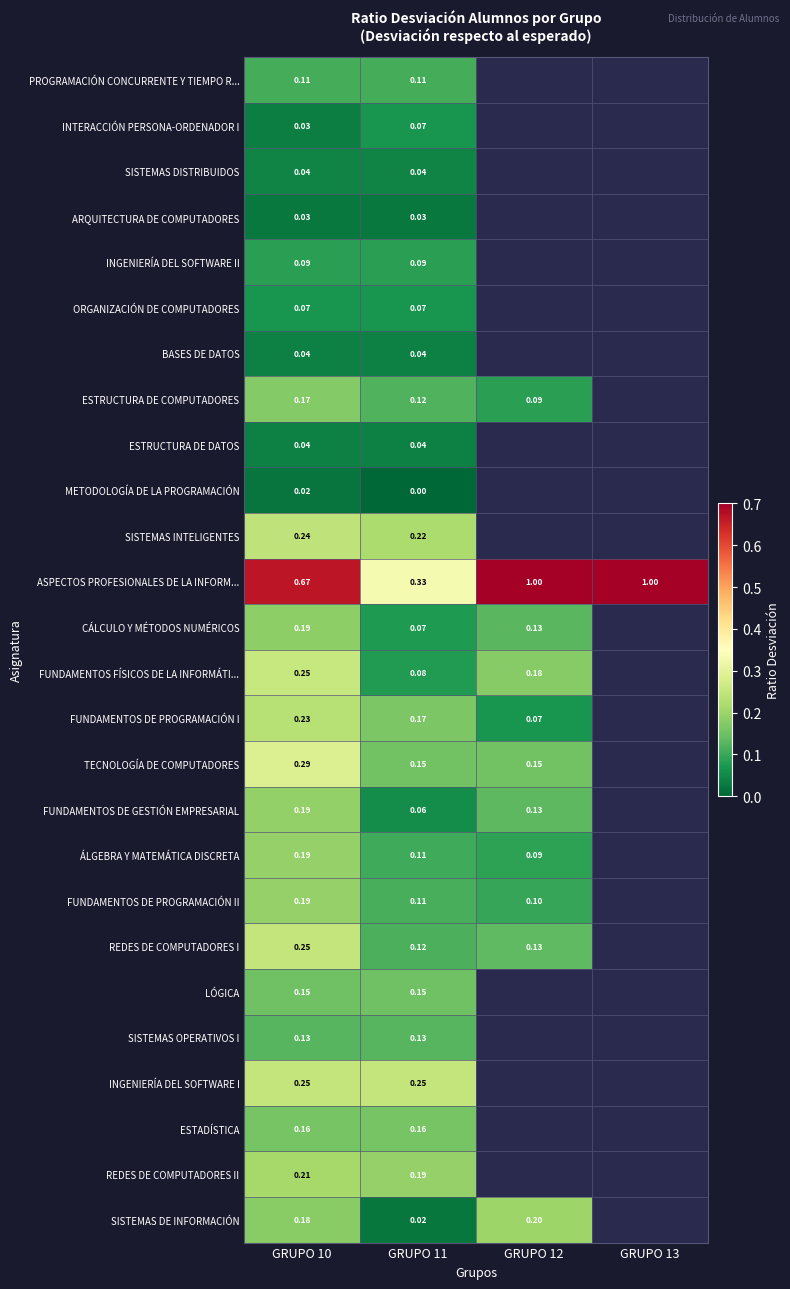

Is the value of SISTEMAS INTELIGENTES at GRUPO 10 greater than the value of FUNDAMENTOS DE PROGRAMACIÓN I at GRUPO 12?

Yes